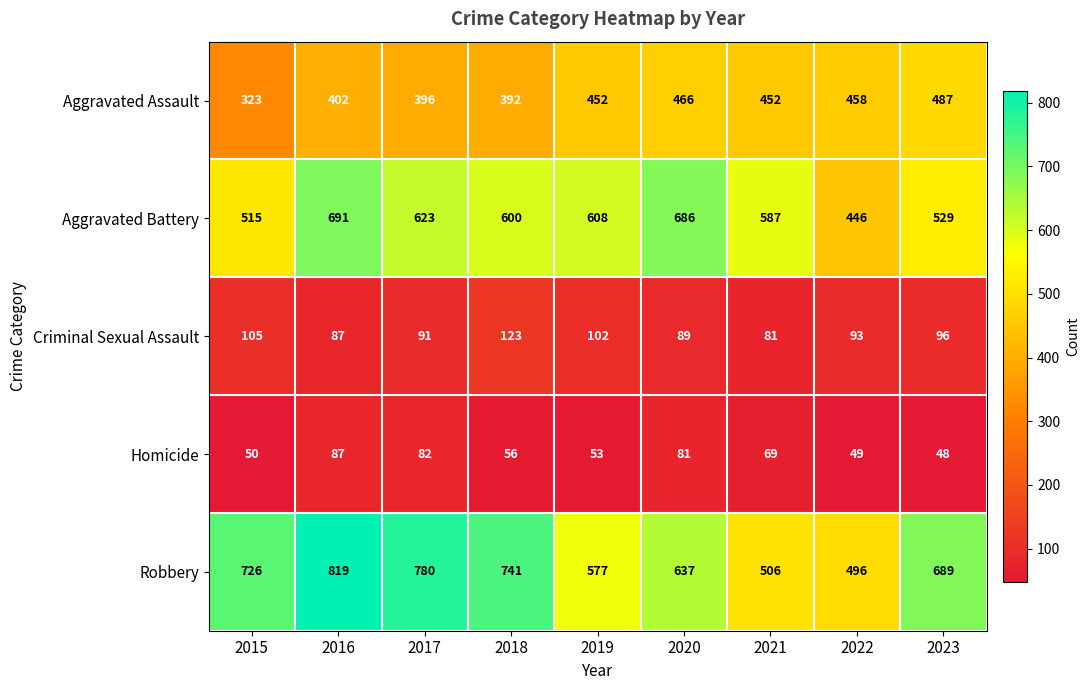

What is the difference between the Robbery values at 2019 and 2016?

242